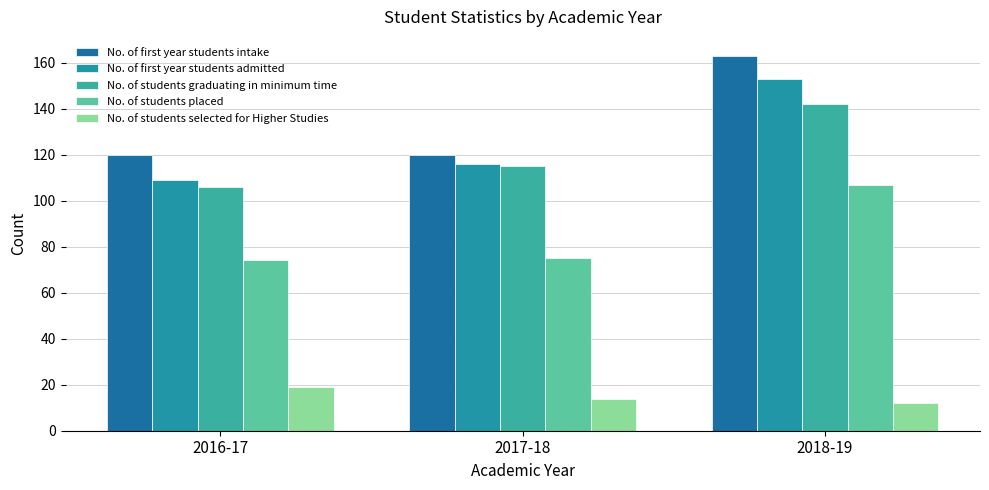

Which series has the largest range (max minus min)?

No. of first year students admitted